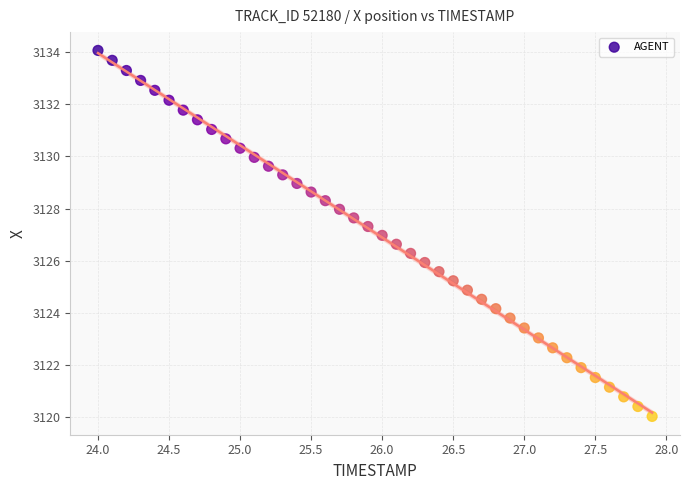

What is the range of Y values (max minus min)?

14.0